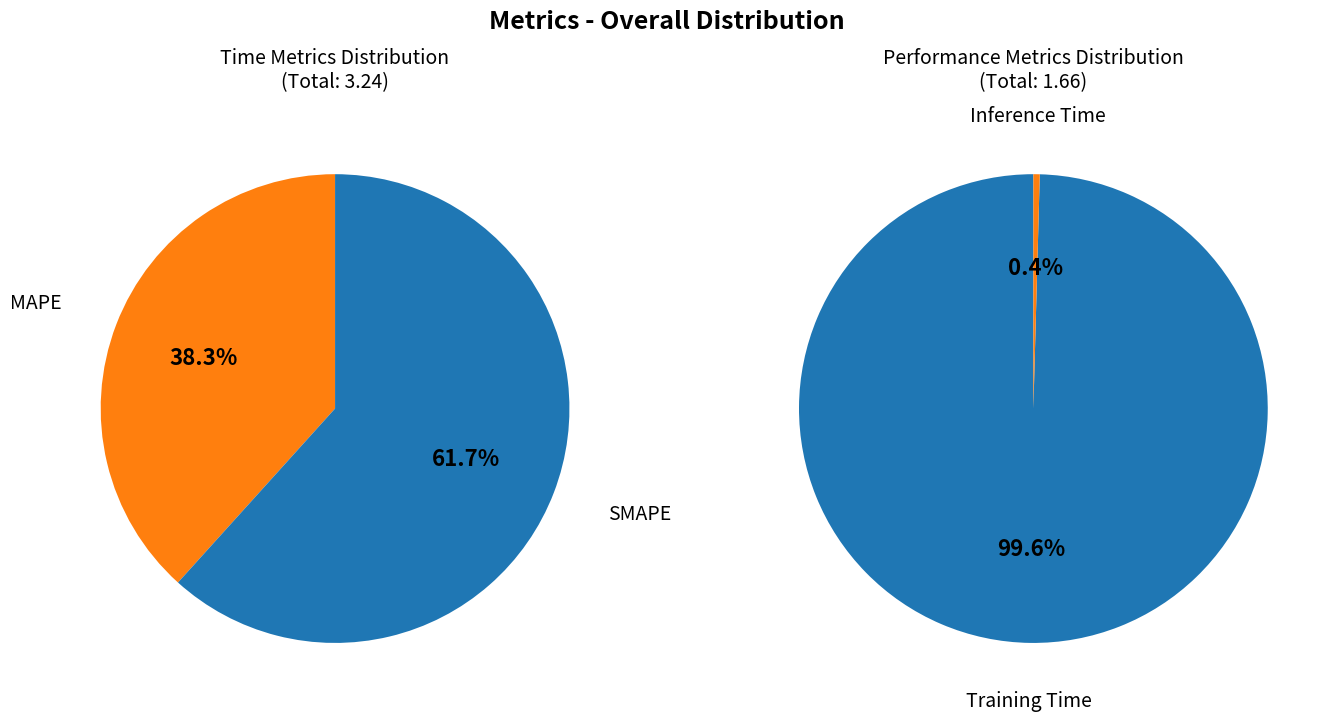

Rank the categories by value from highest to lowest.

SMAPE, Training Time, MAPE, Inference Time